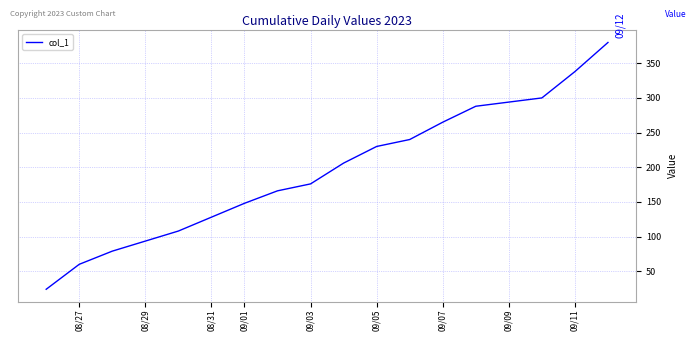

What is the smallest value displayed?

24